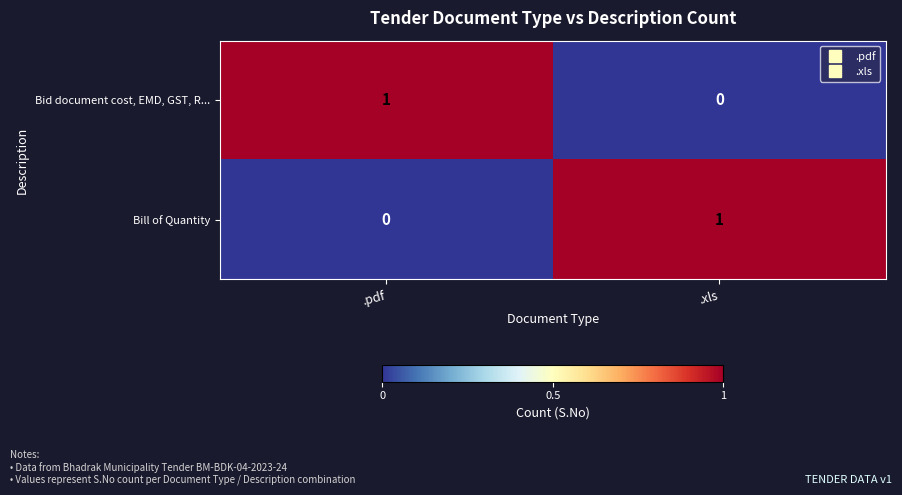

The Bill of Quantity series shows 2 at .xls. True or false?

False